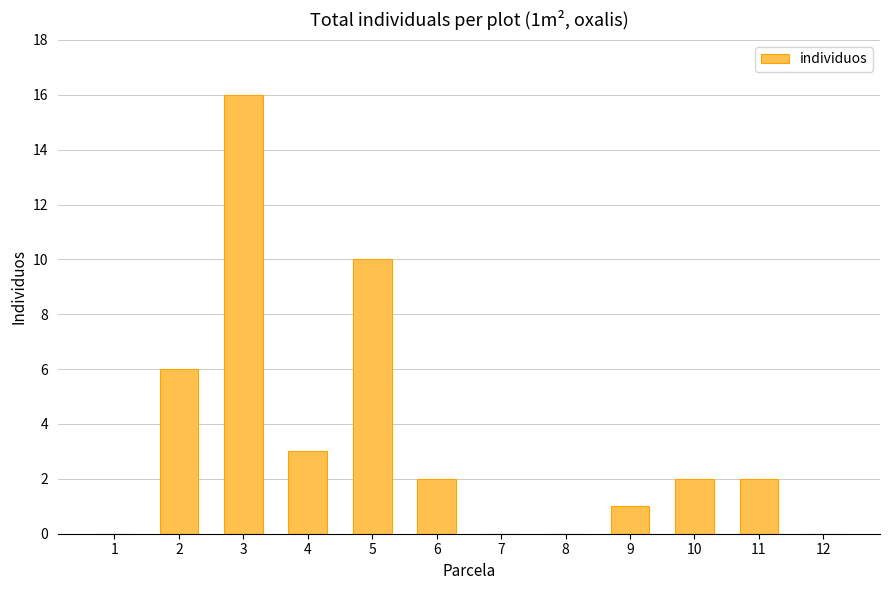

What is the greatest value displayed?

16